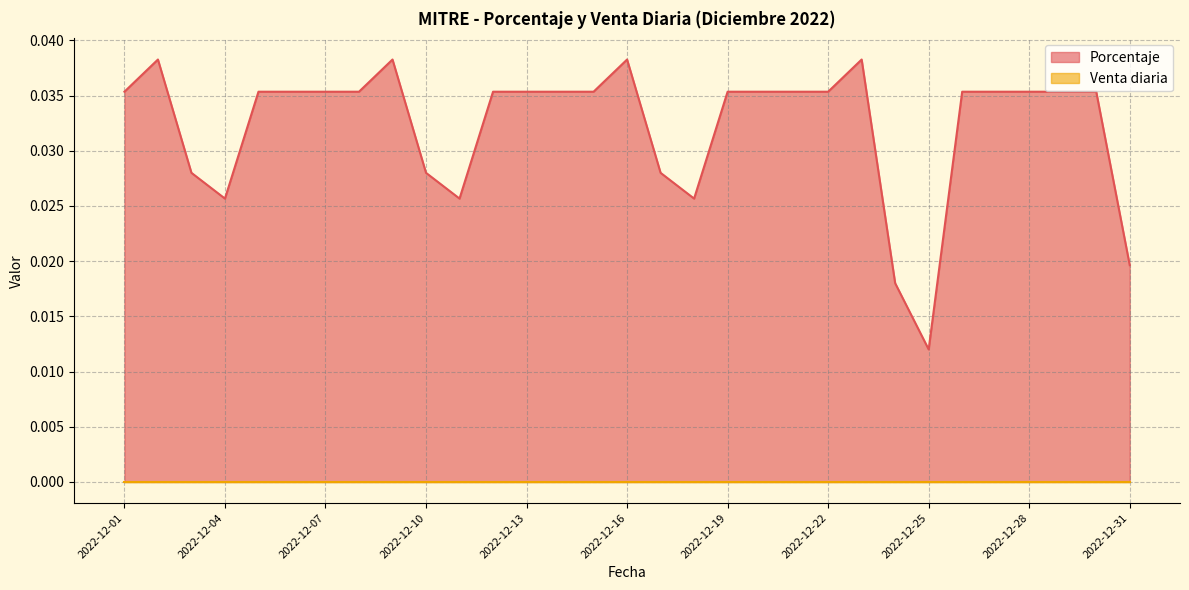

Which category has the lowest value in the Porcentaje series?

2022-12-25